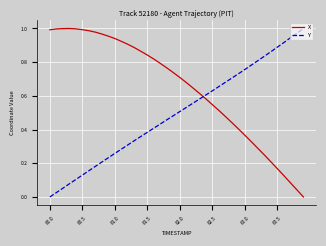

Which series has the largest total across all categories?

X